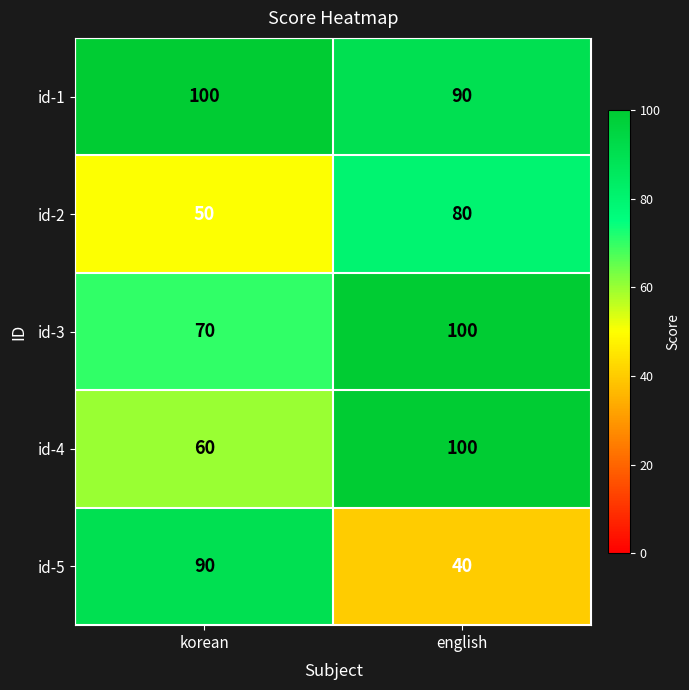

What is the total value across all series at english?

410